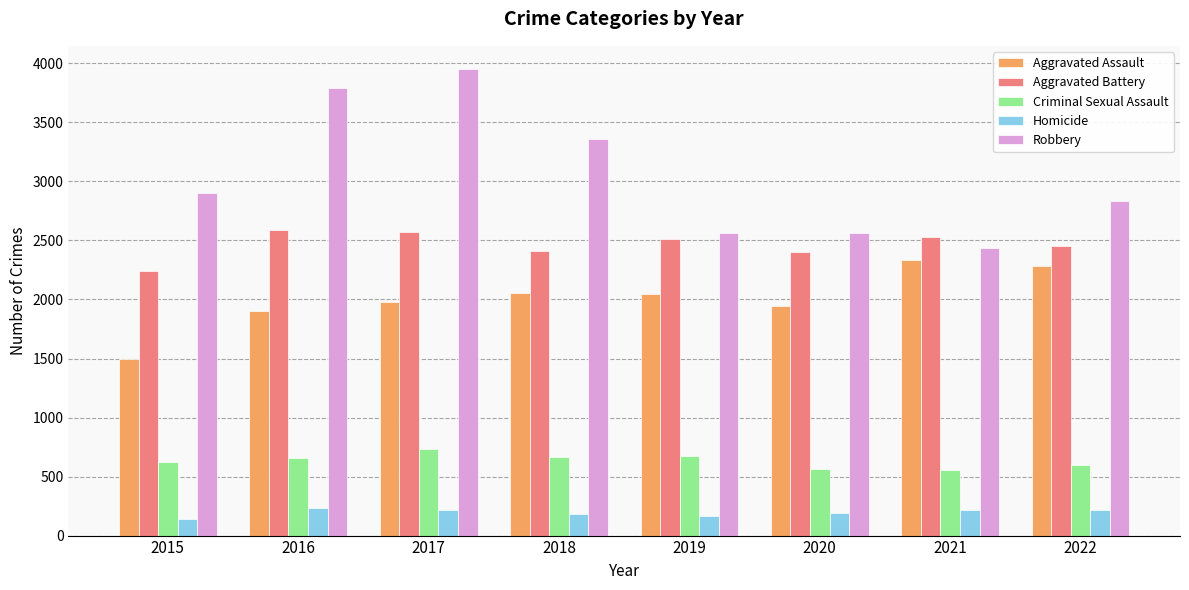

The Aggravated Battery series shows 4428 at 2017. True or false?

False